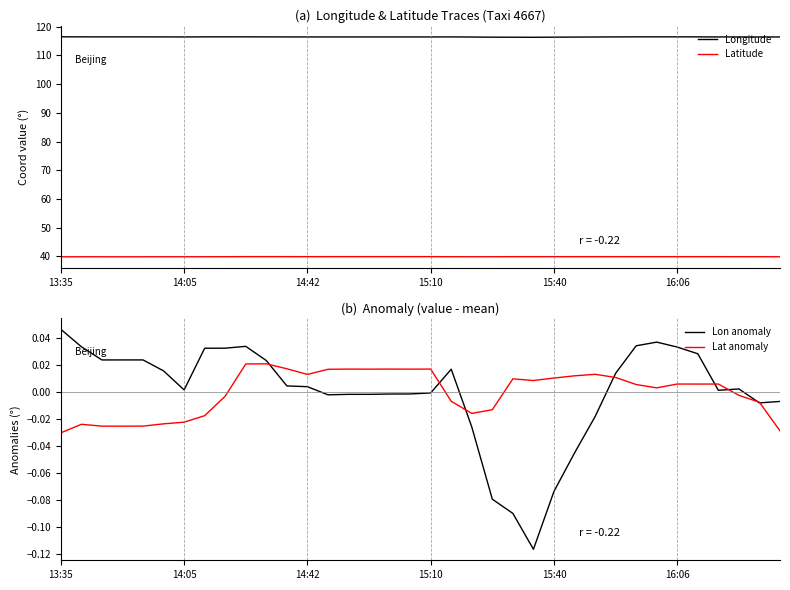

The Latitude series shows 69.3 at 16:06. True or false?

False